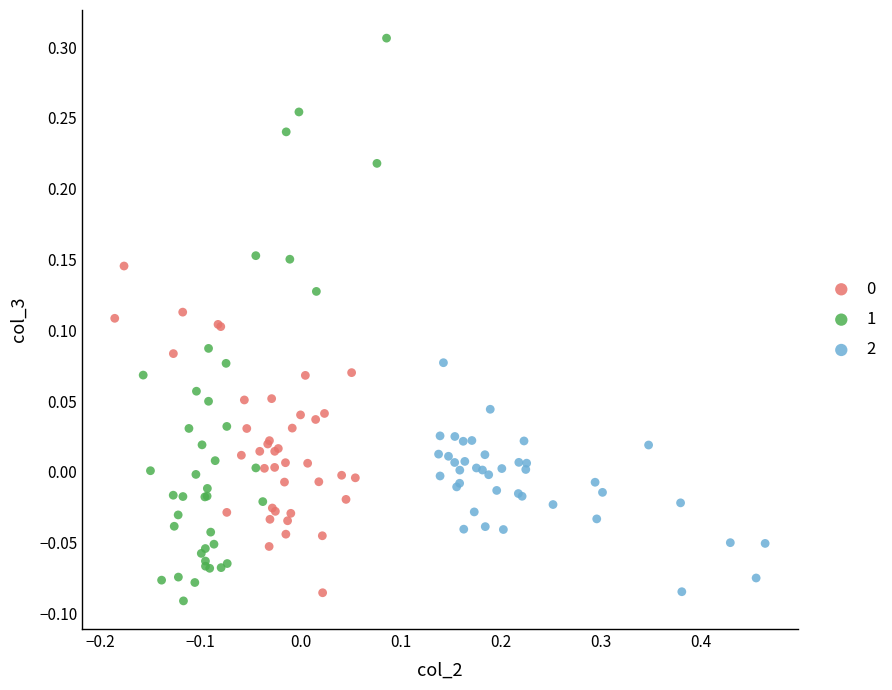

Which series reaches the maximum Y coordinate?

1